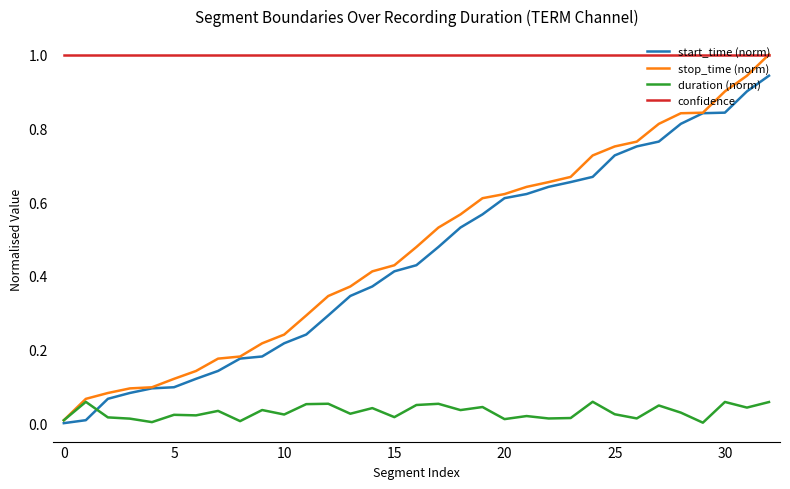

What are all the series names shown in the legend?

start_time (norm), stop_time (norm), duration (norm), confidence